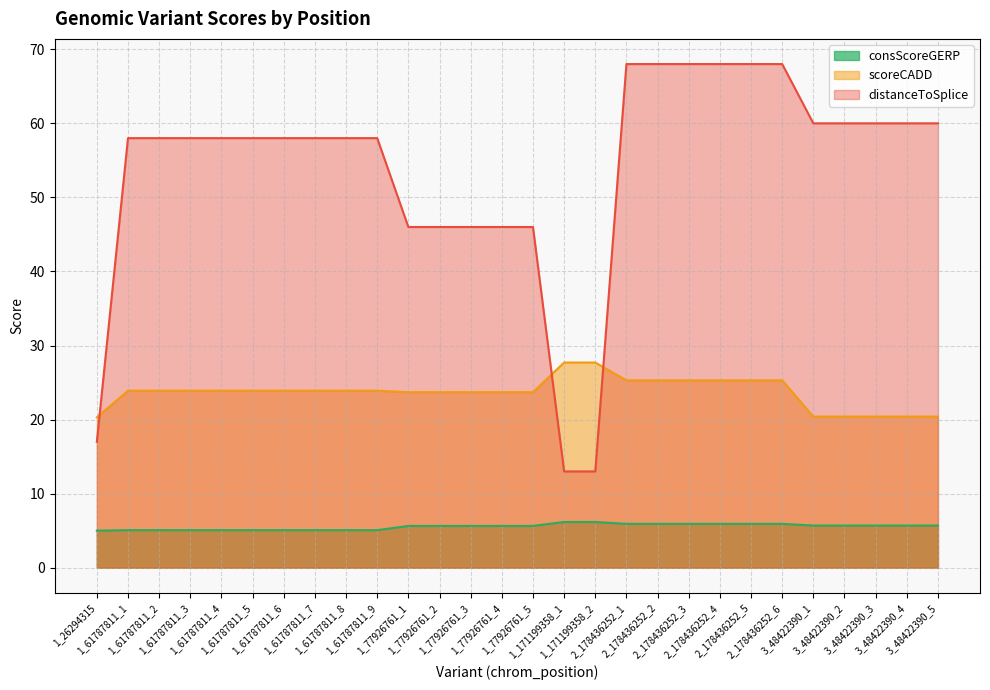

What are all the series names shown in the legend?

consScoreGERP, scoreCADD, distanceToSplice